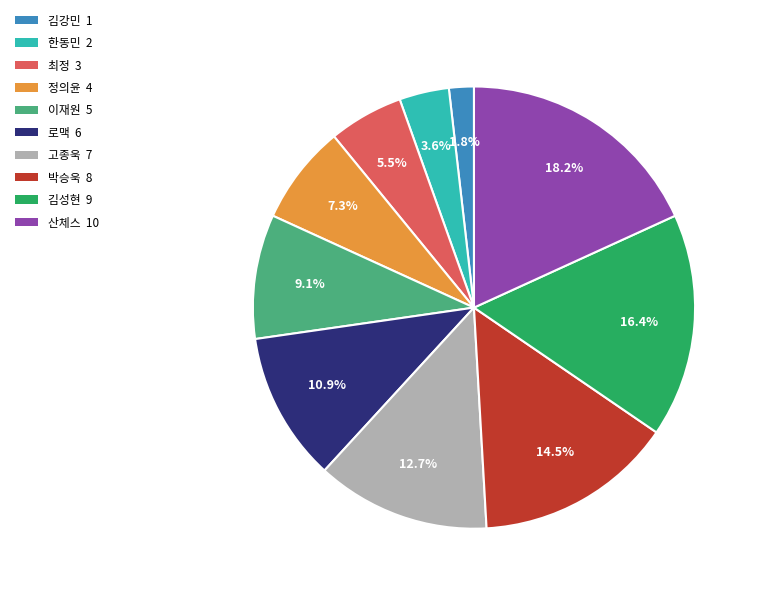

Does 김강민 represent more than half of the total?

No